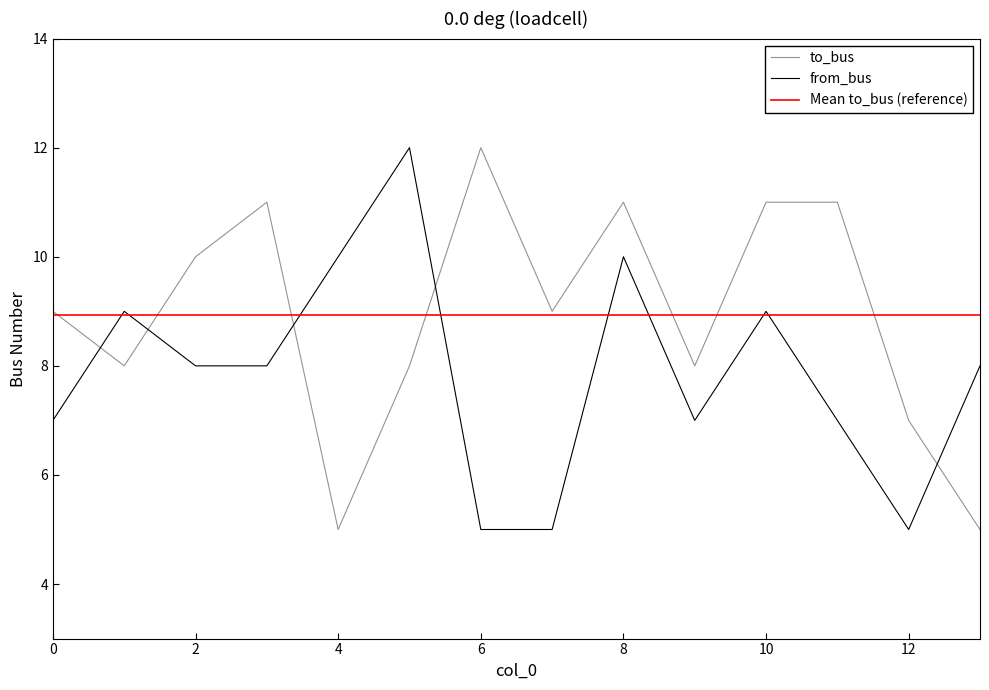

How many categories are shown in the chart?

14